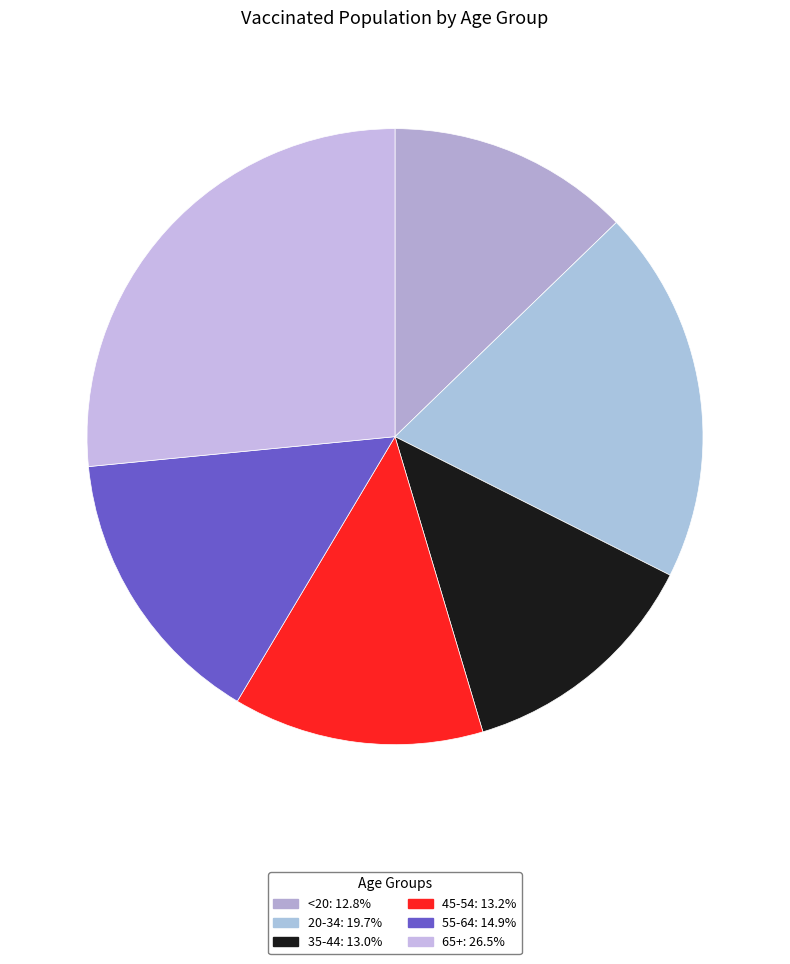

Is it true that <20 is 21% of the pie?

False